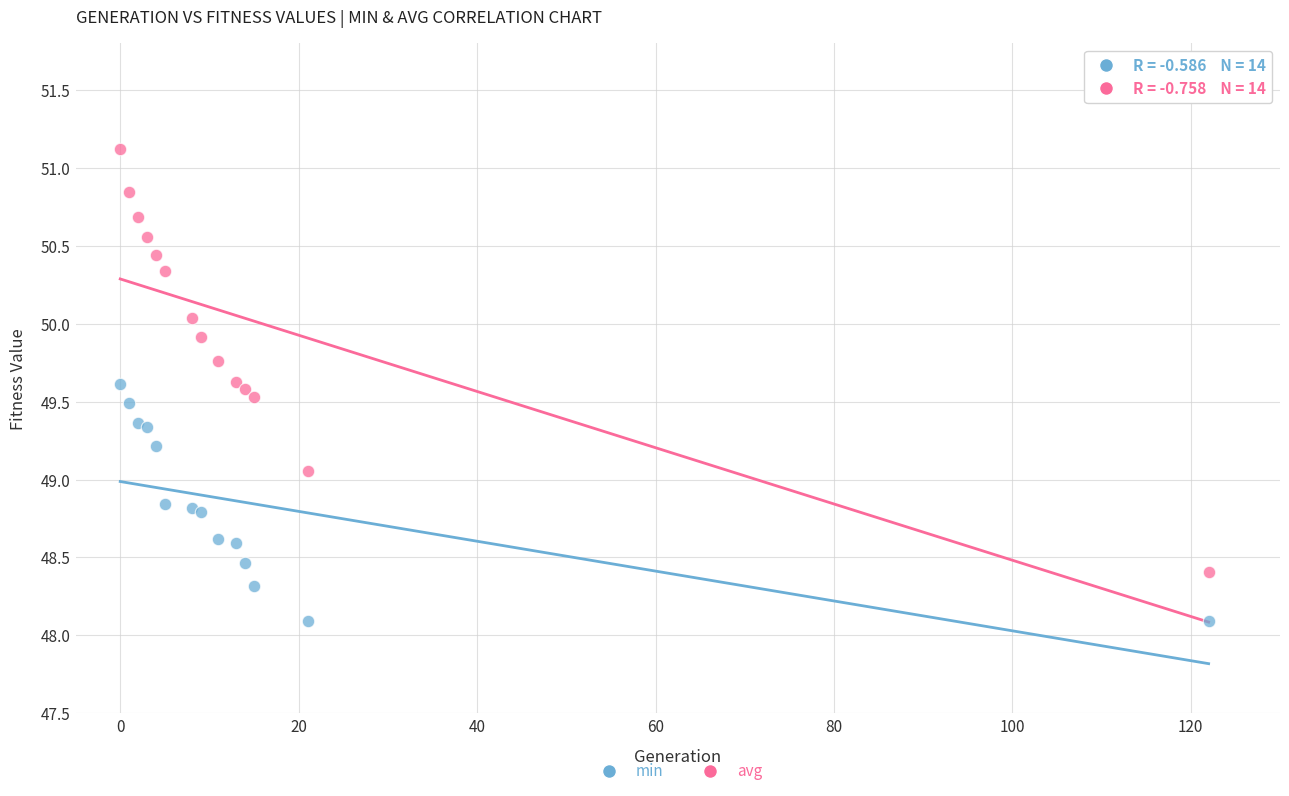

Which series contains the lowest Y value?

min